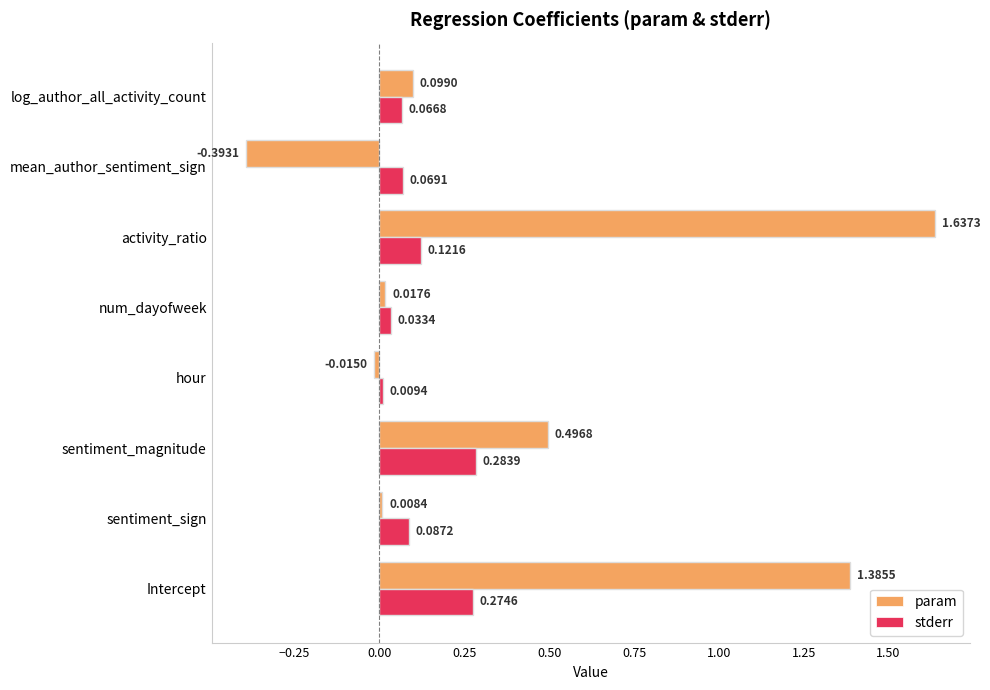

At how many categories does at least one series exceed 0?

8